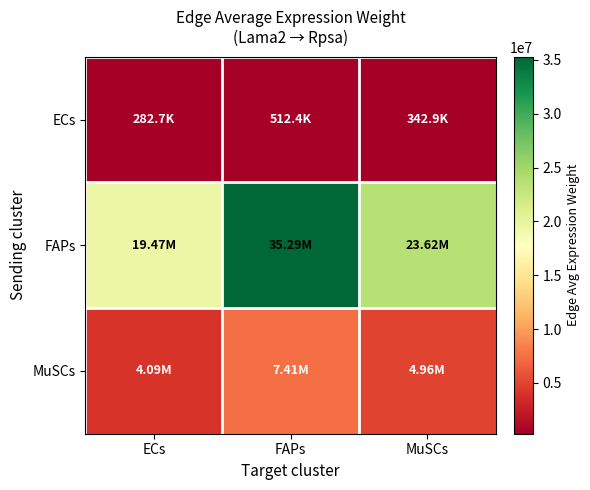

What is the smallest value displayed?

282716.3